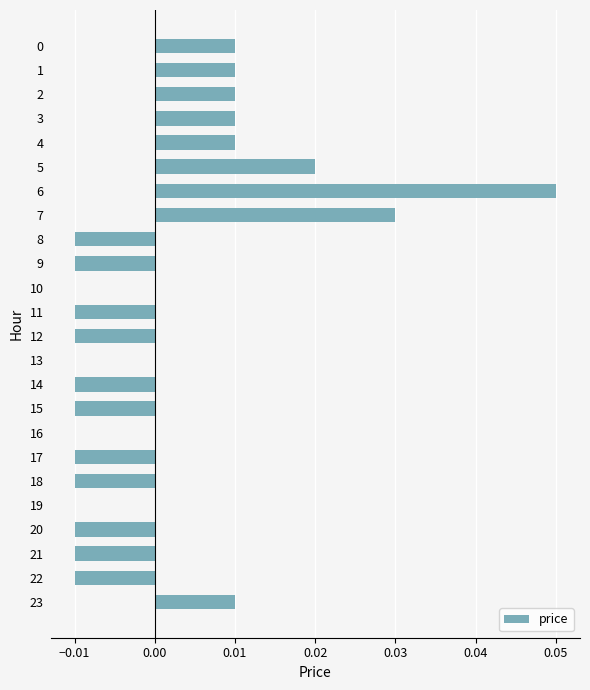

Which category has the highest value across all series?

6